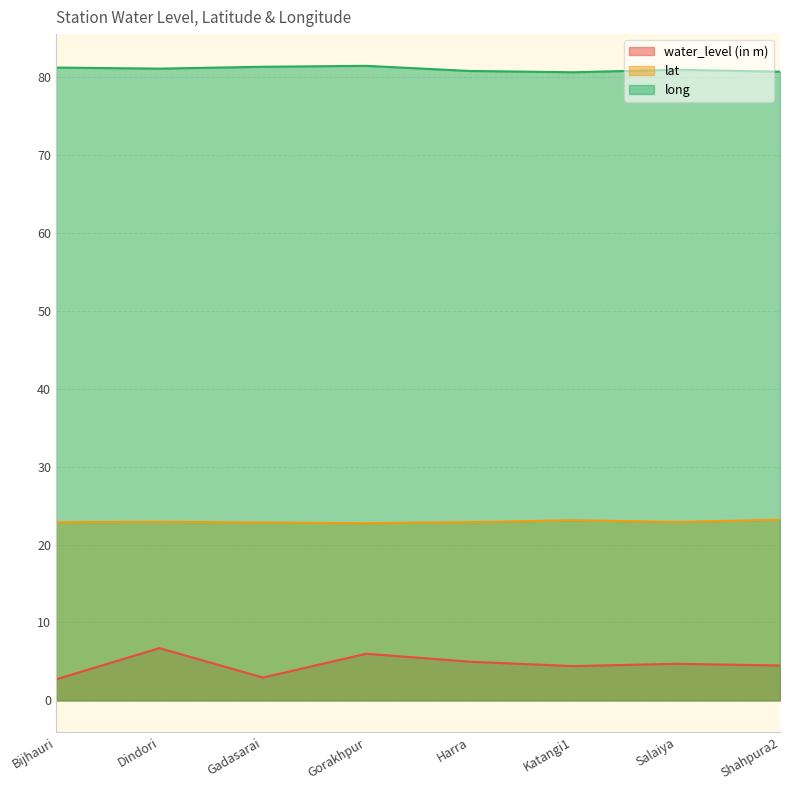

At which label is water_level (in m) closest to 4?

Katangi1